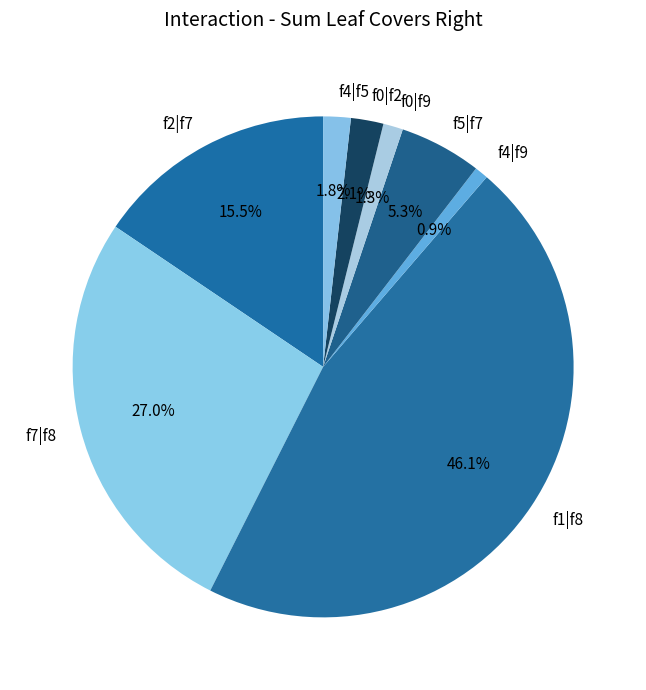

Does f0|f9 represent more than half of the total?

No